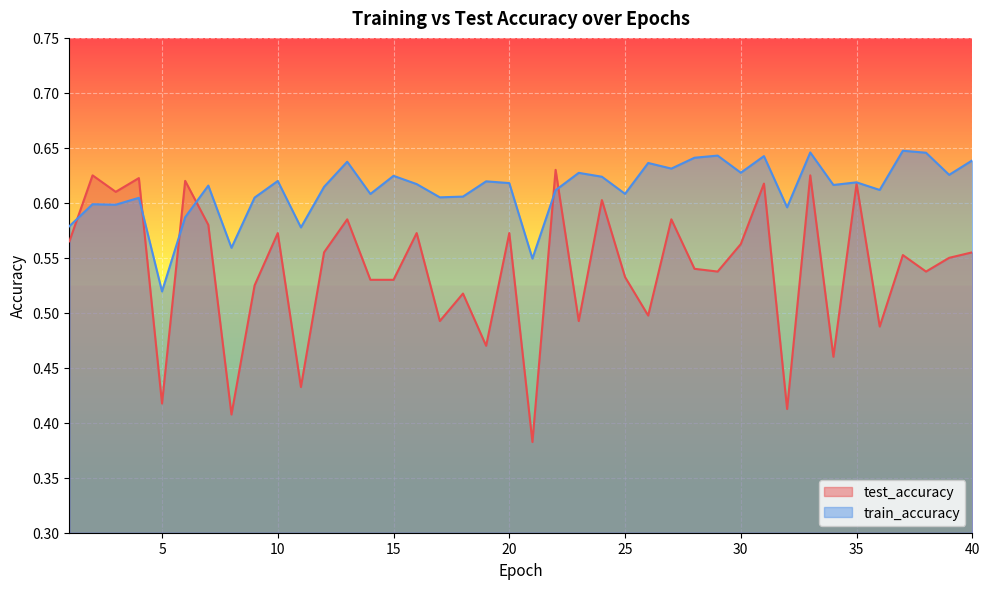

Which series changed the most between 24 and 33?

test_accuracy